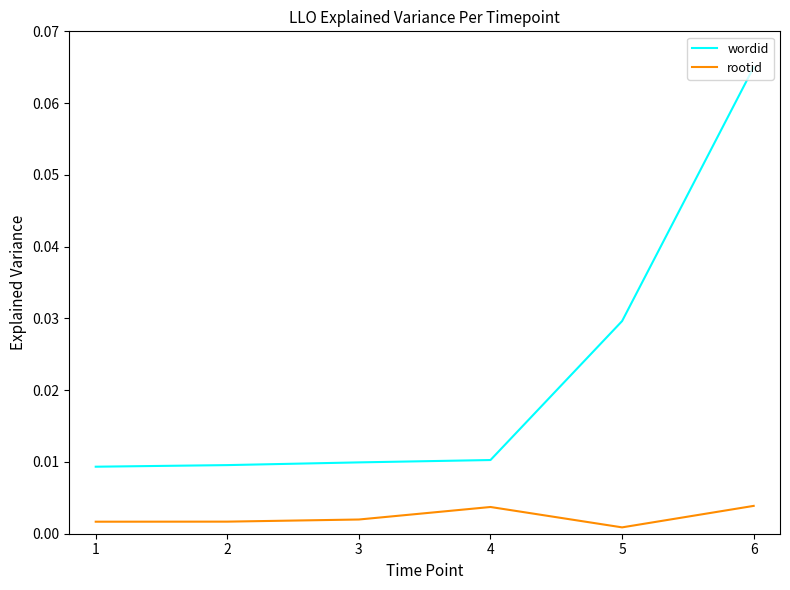

Is the value of rootid at 1 greater than the value of wordid at 2?

No